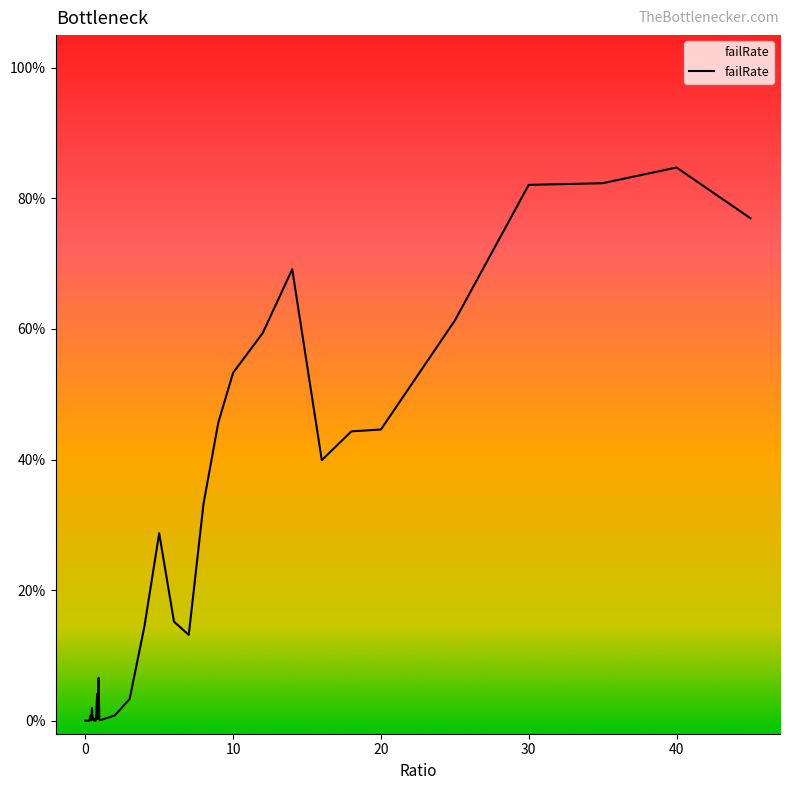

Does the chart have visible grid lines?

No